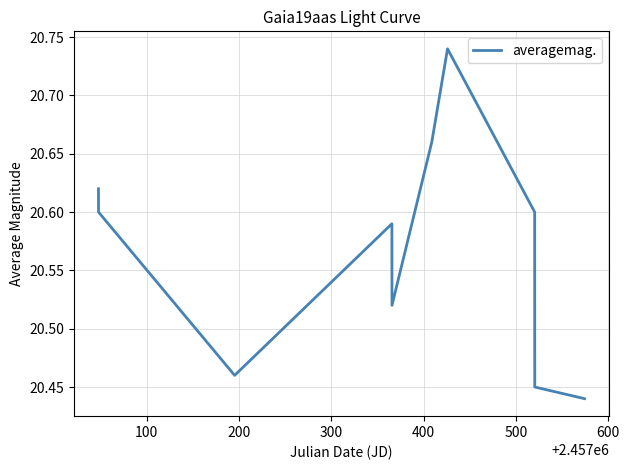

Does the chart have visible grid lines?

Yes